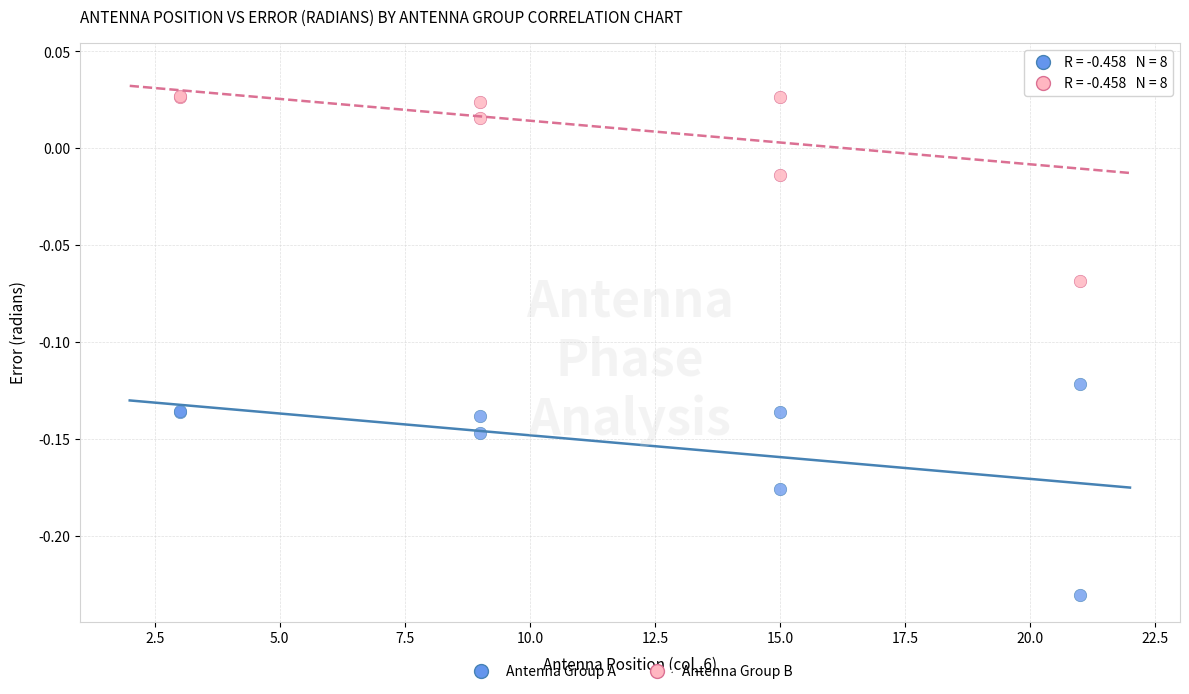

Which series contains the lowest Y value?

Antenna Group A